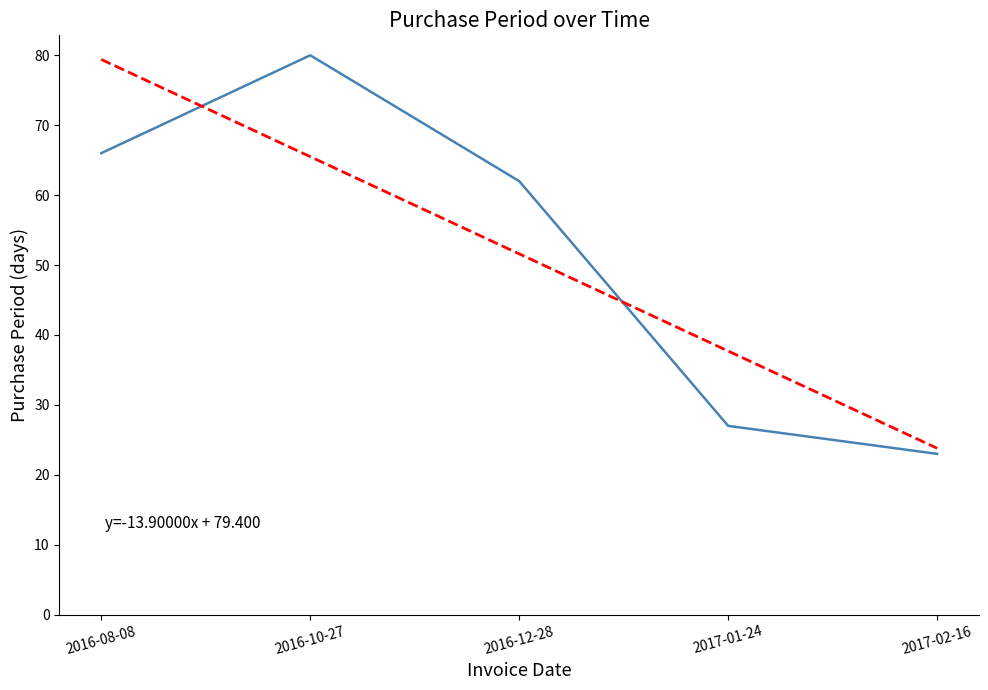

What is the smallest value displayed?

23.0